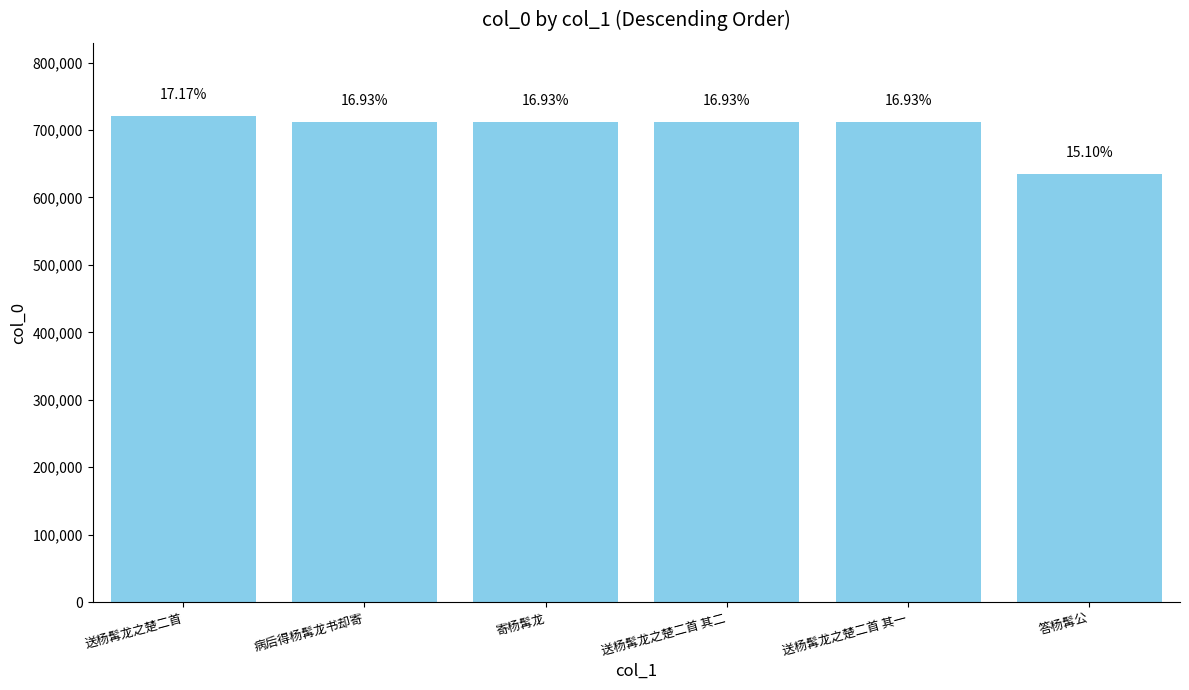

The chart shows a value of 157407 at 寄杨髯龙. True or false?

False